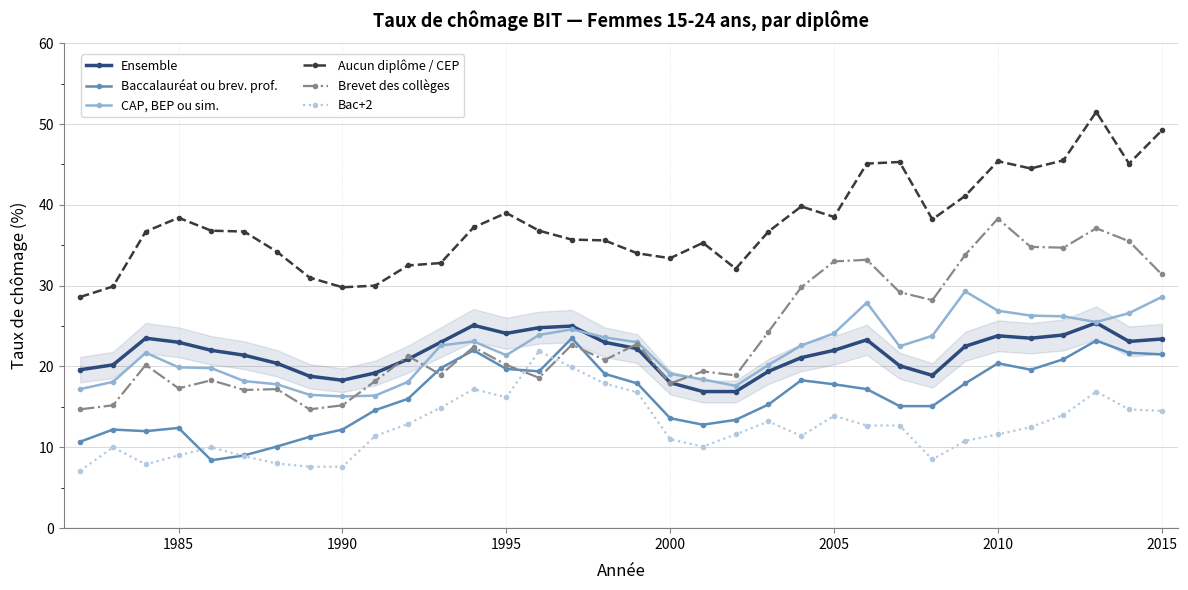

What is the value of the Baccalauréat ou brev. prof. point at the 21st from the left?

13.4